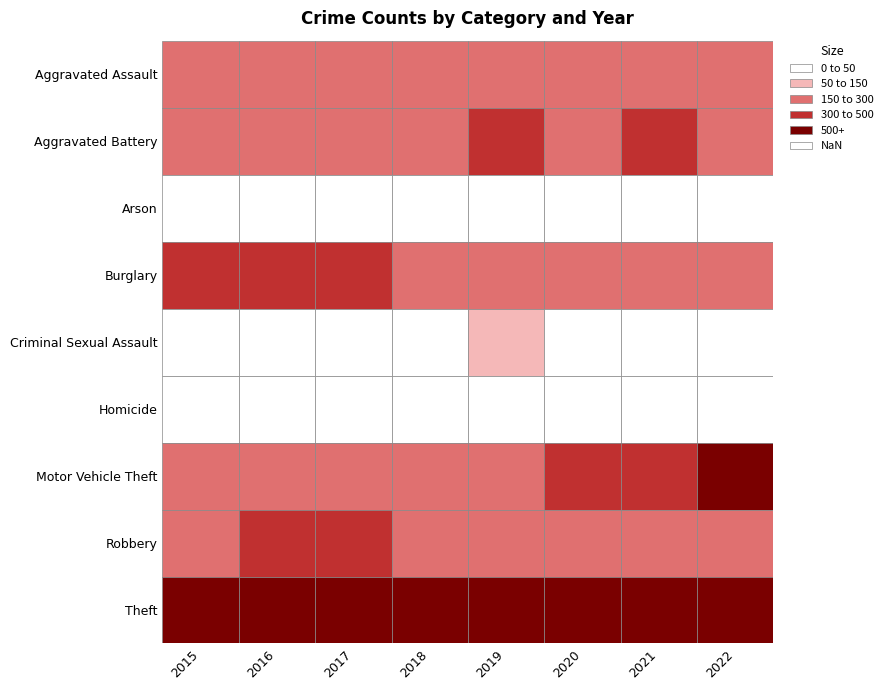

Is it true that Robbery equals 394 at 2016?

True